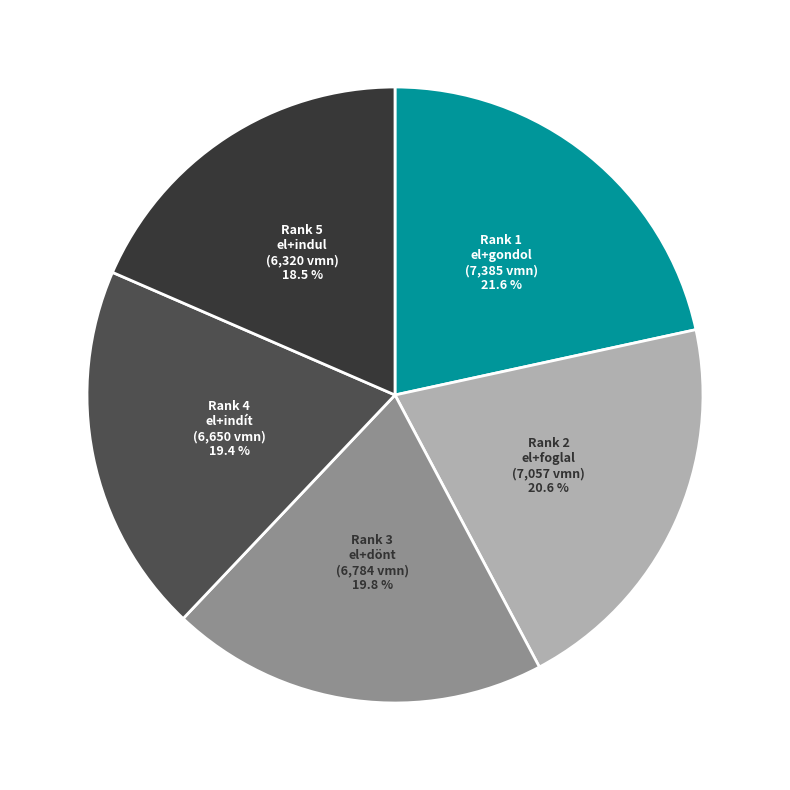

Is there a majority slice in this chart?

No